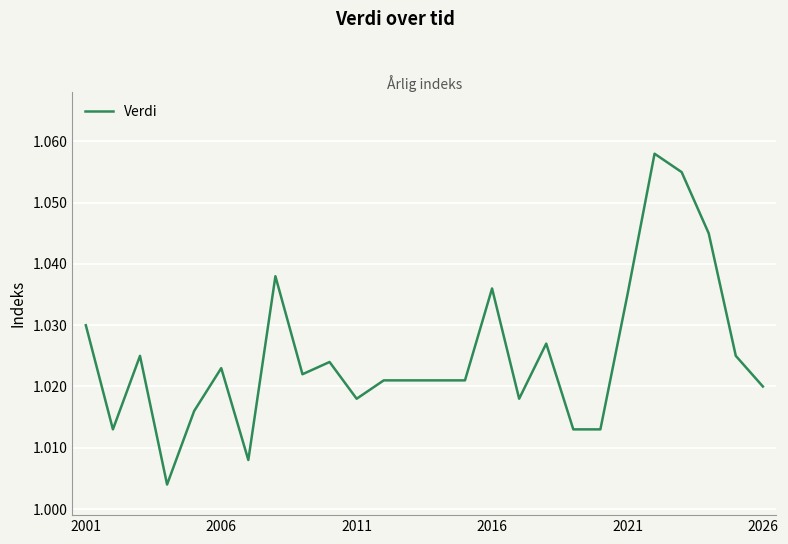

The chart shows a value of 1.7 at 2011. True or false?

False